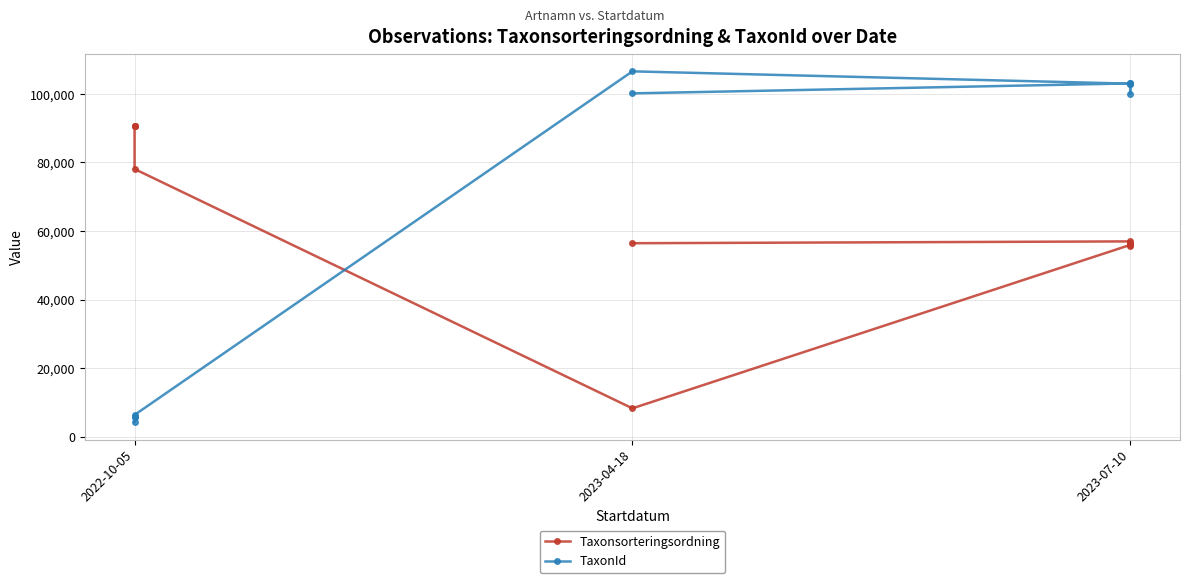

Which series has the largest range (max minus min)?

TaxonId